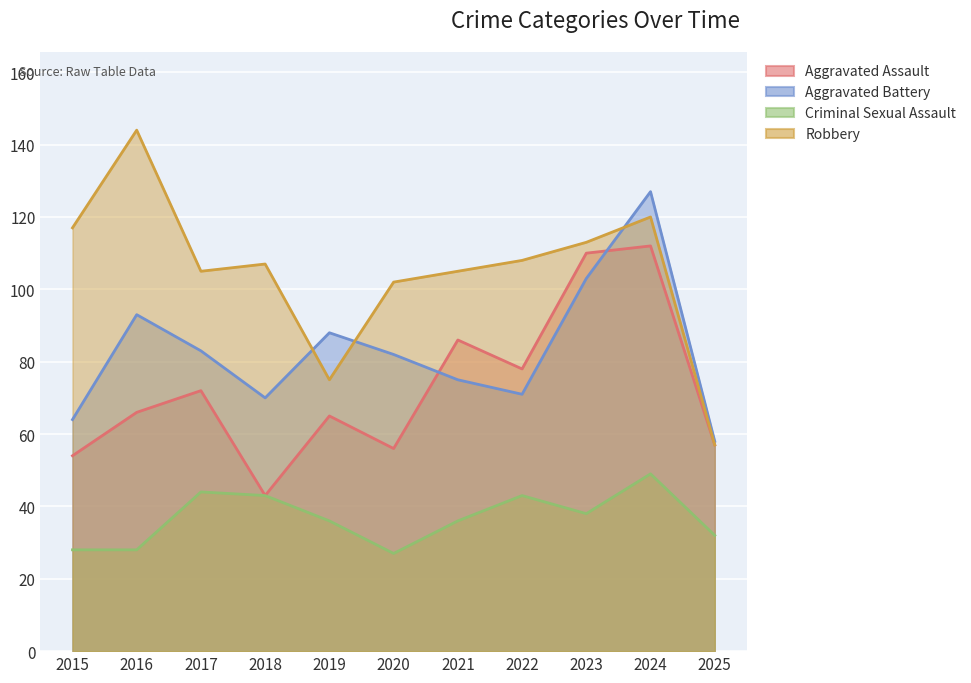

True or false: Criminal Sexual Assault has more than 1 interior local peaks.

True